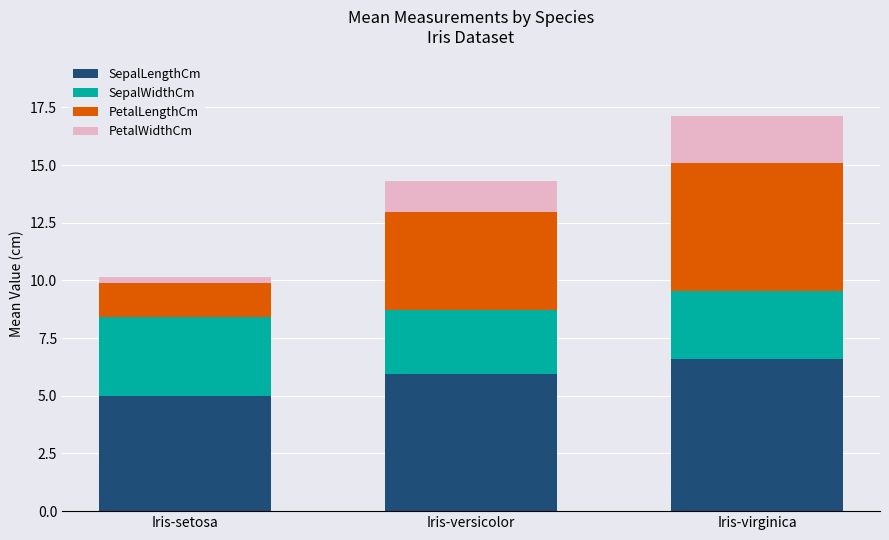

What is the minimum value for SepalLengthCm?

5.0